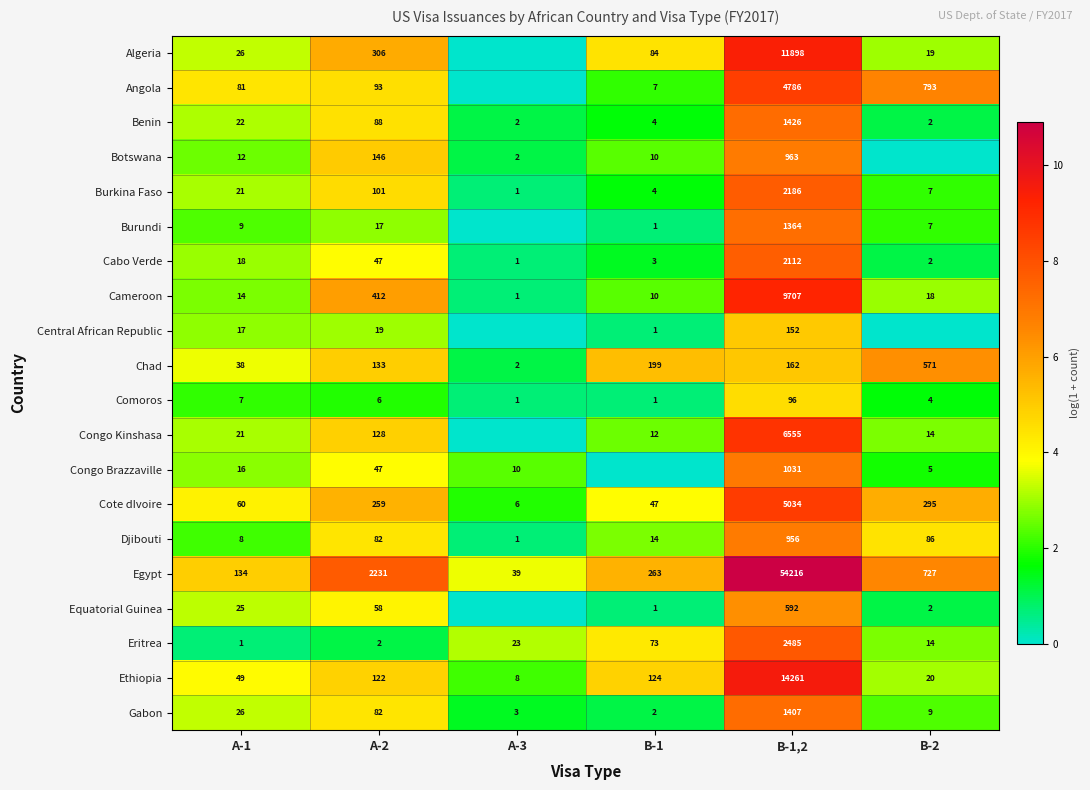

Is the value of Cote dIvoire at A-3 greater than the value of Egypt at B-2?

No